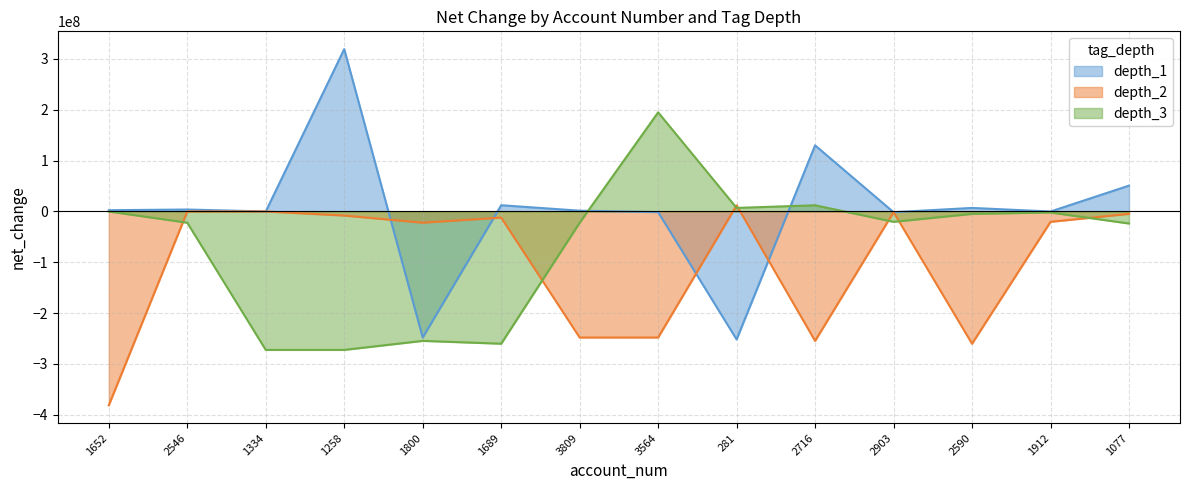

Does the chart display data point markers on the line(s)?

No